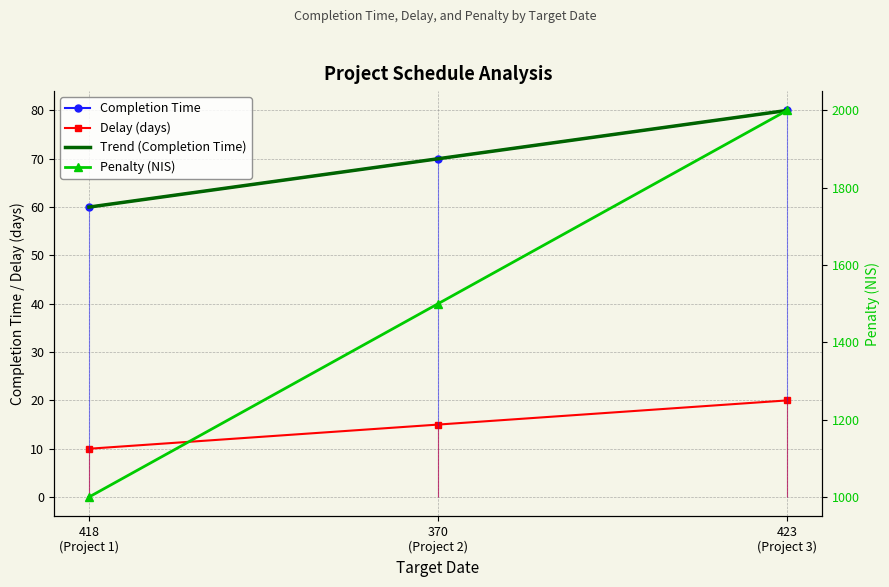

What is the sum of the Completion Time values at 418
(Project 1) and 423
(Project 3)?

140.0